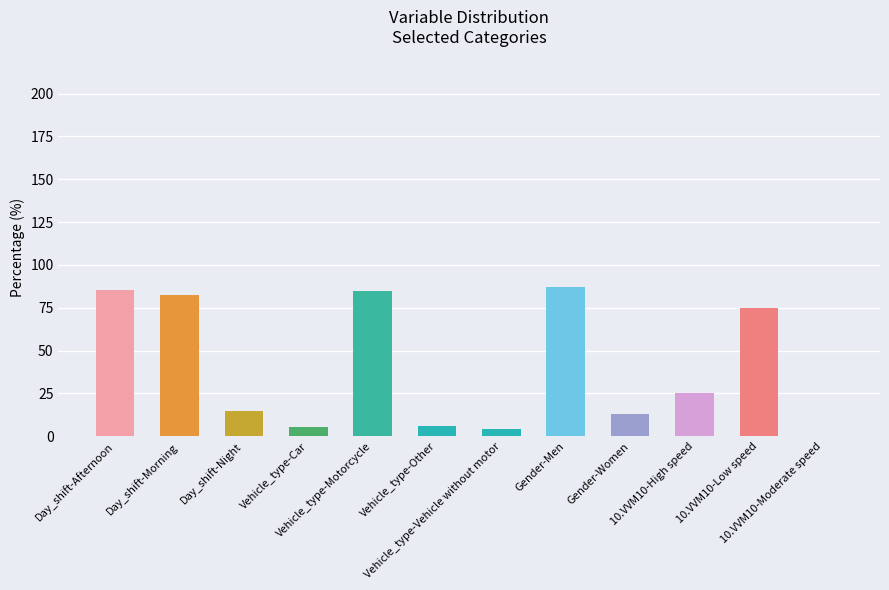

How many categories are shown in the chart?

12